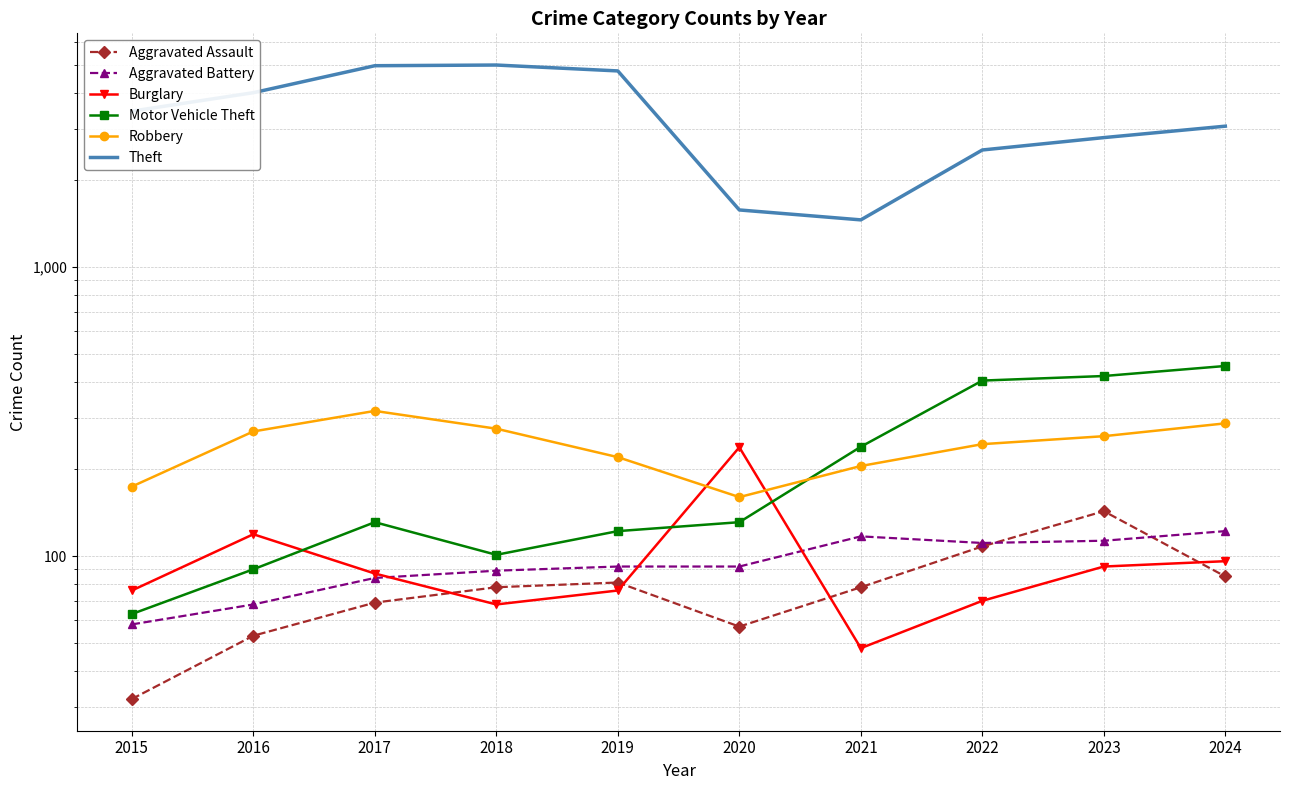

True or false: Aggravated Battery has a value of 84 at 2017.

True